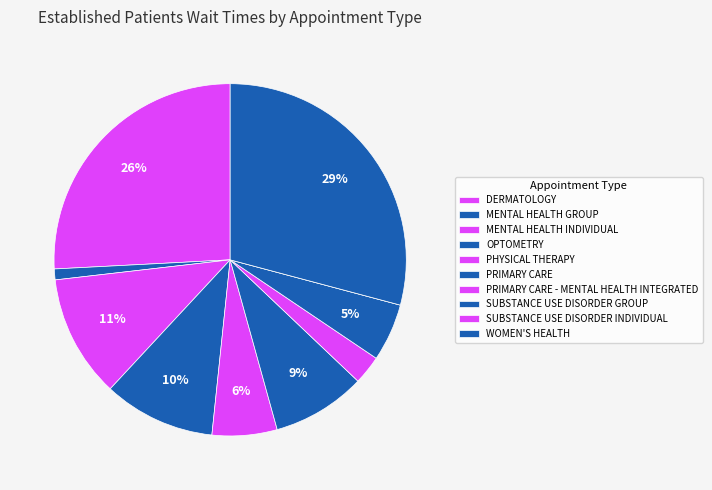

To the nearest percent, what is the combined percentage of MENTAL HEALTH INDIVIDUAL and SUBSTANCE USE DISORDER INDIVIDUAL?

11%